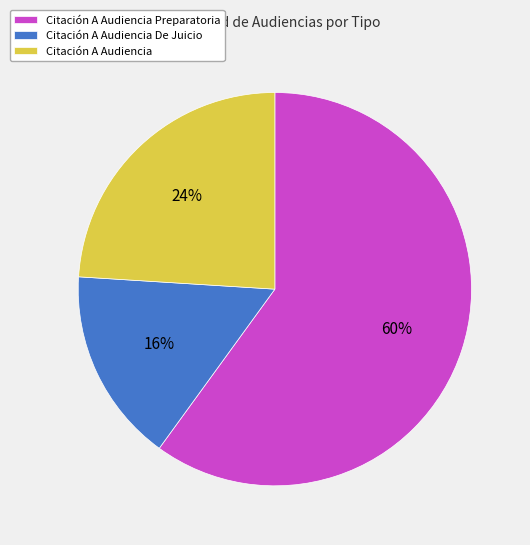

Which category has the smallest portion of the pie?

Citación A Audiencia De Juicio